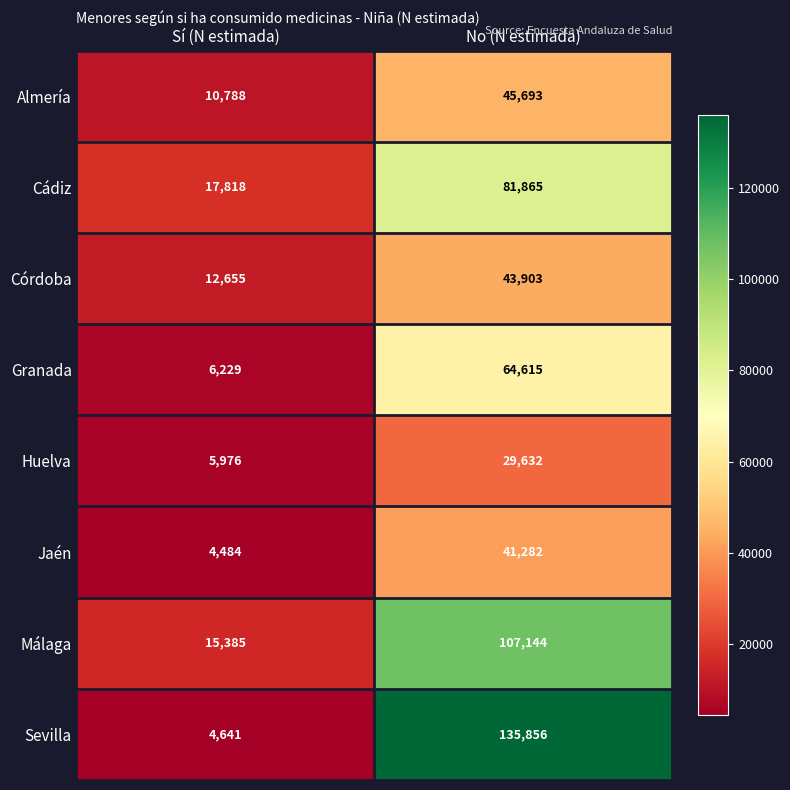

Is it true that Almería equals 16876 at Sí (N estimada)?

False